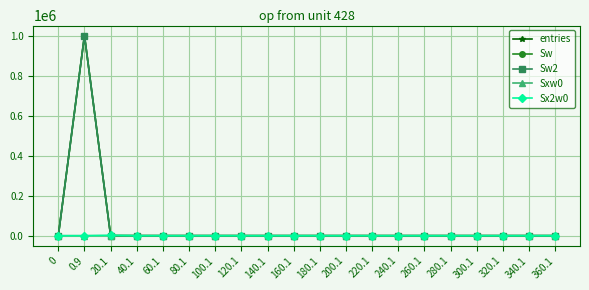

Does the chart have visible grid lines?

Yes